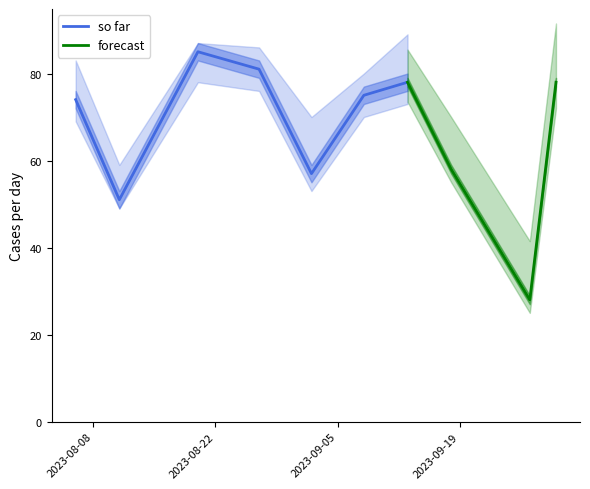

What is the highest value of the so far series?

85